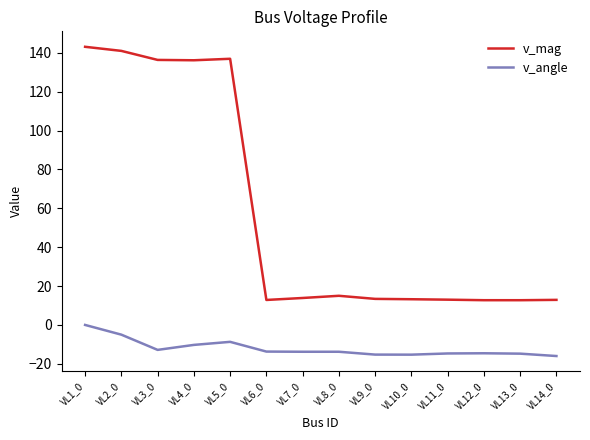

Where does the v_angle series first go above -13?

VL1_0